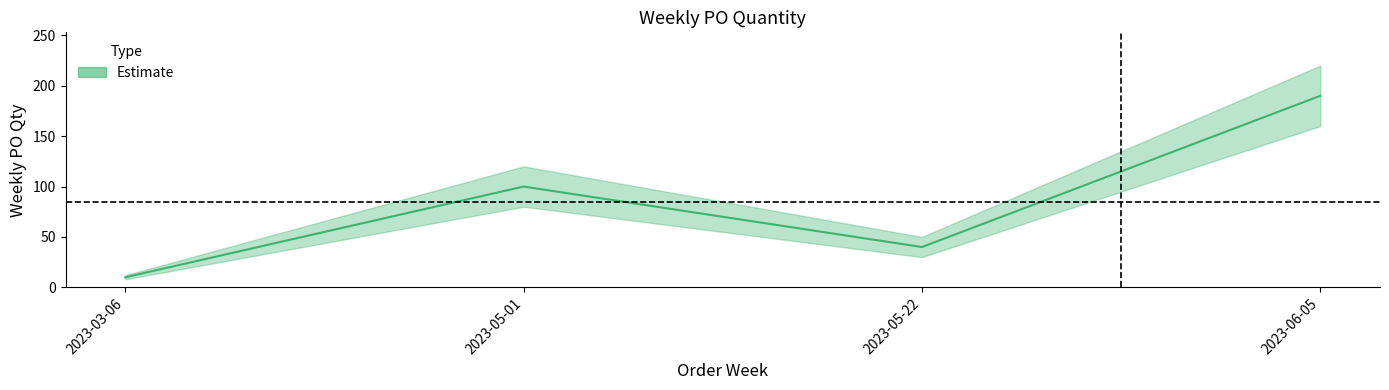

What is the label of the 2nd point from the left?

2023-05-01